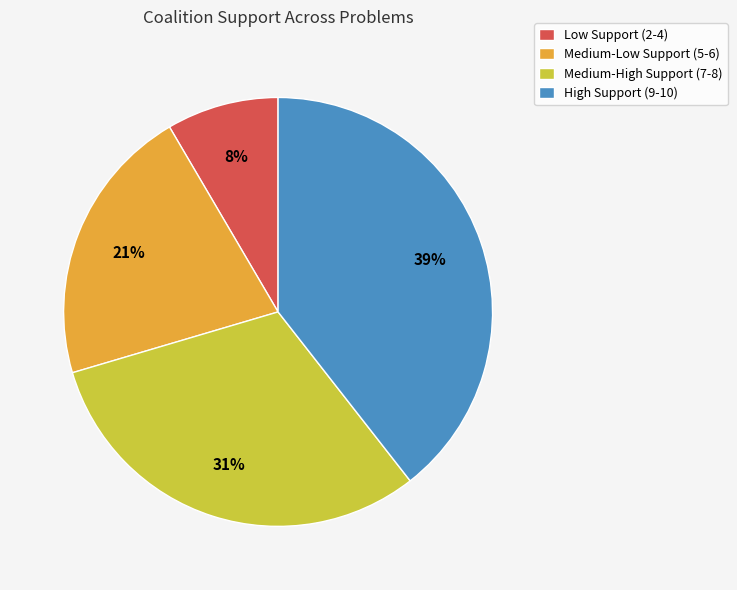

What percentage is the High Support (9-10) slice, to the nearest percent?

39%